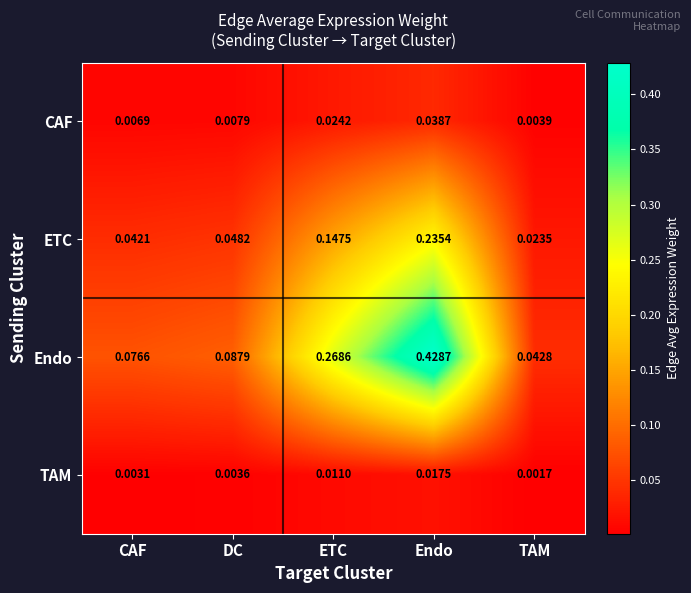

Which category has the lowest value in the CAF series?

TAM